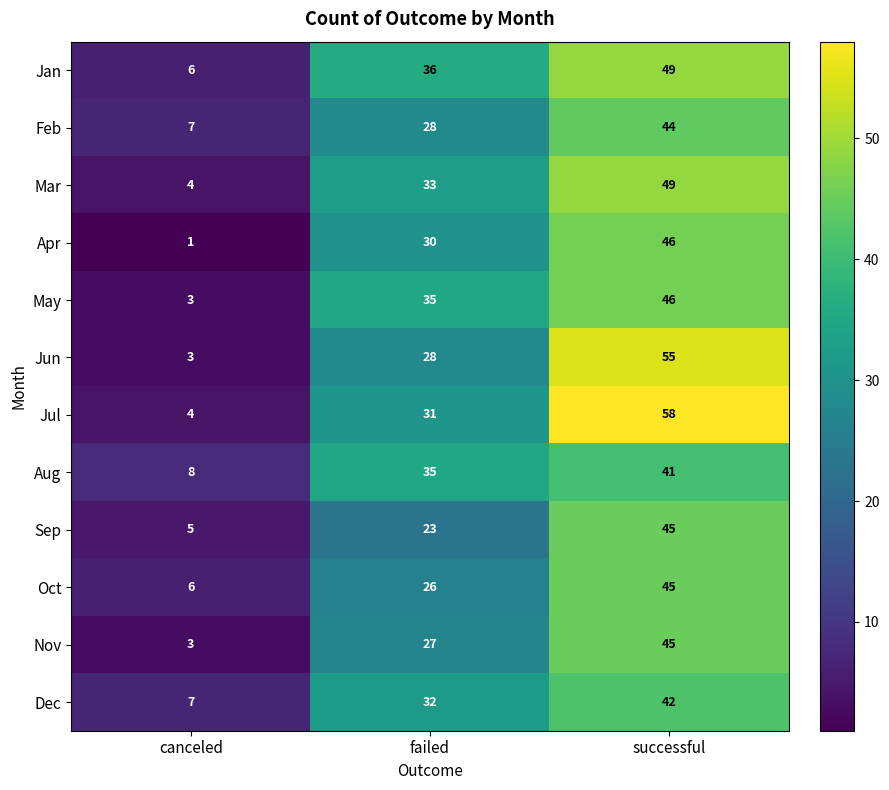

Which series has the largest total across all categories?

Jul